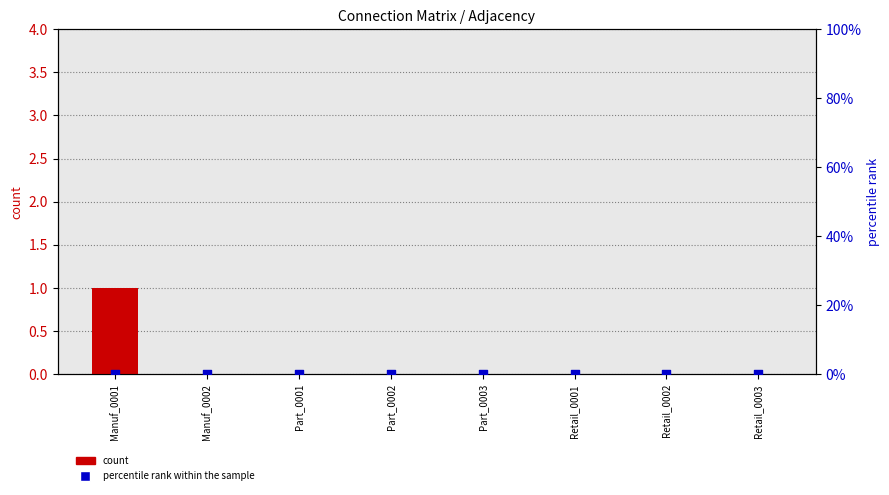

Which series has the widest spread of Y values?

count